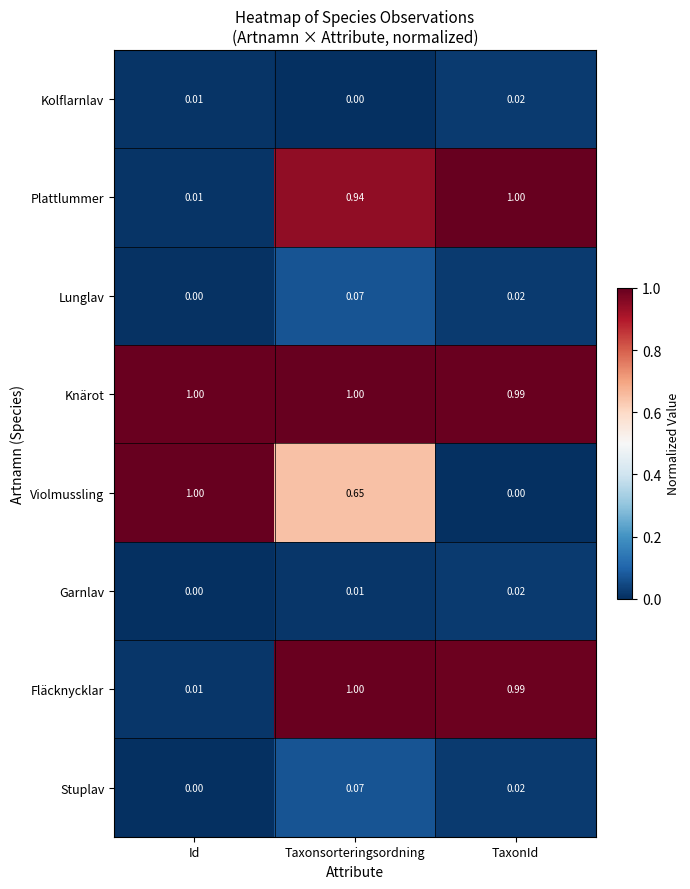

What is the total value across all series at Id?

2.0